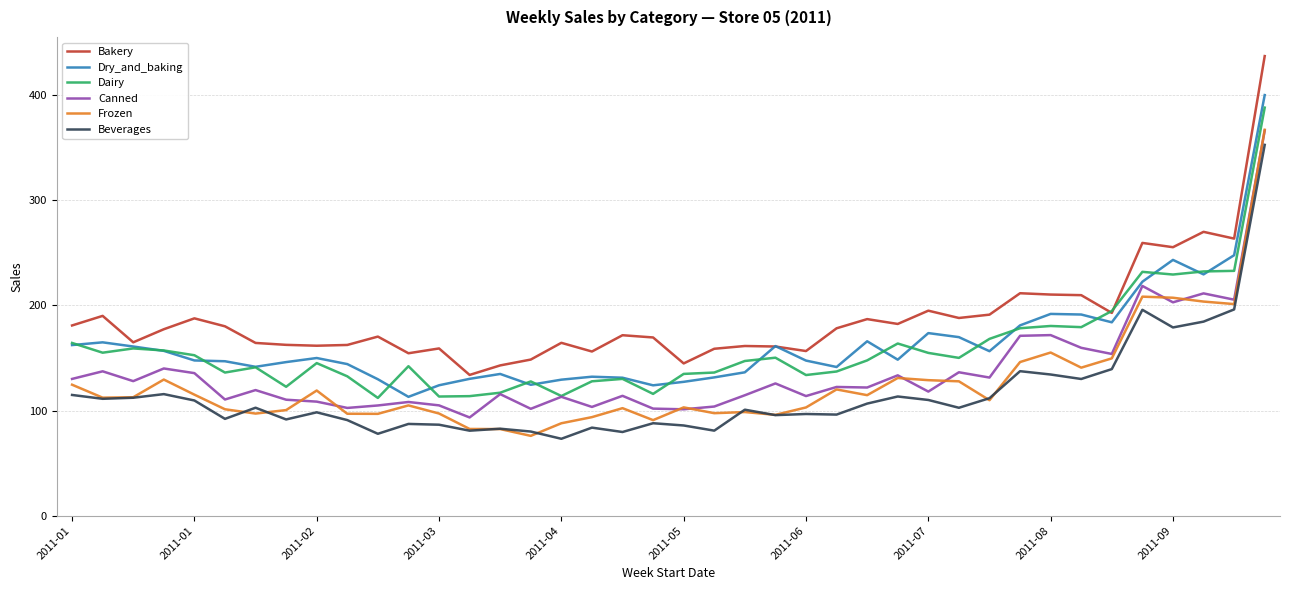

True or false: Canned and Beverages intersect in this chart.

False